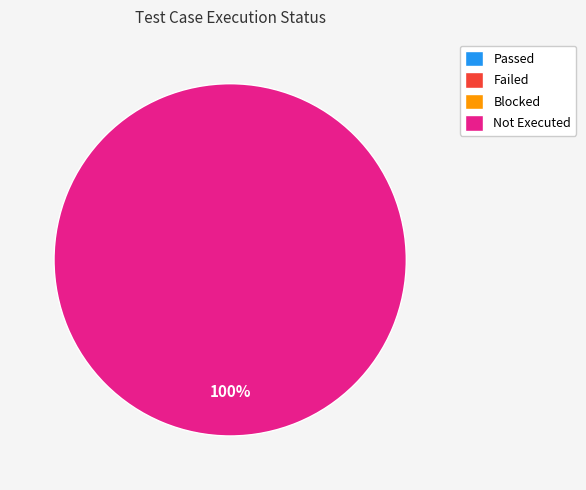

Which slice is the smallest?

Passed